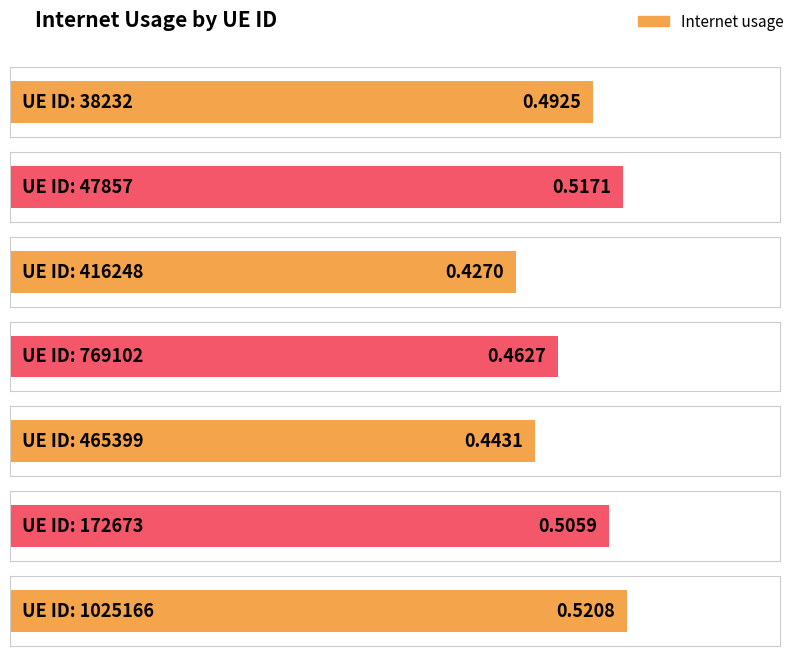

Is it true that the value at 416248 is 0.3?

False